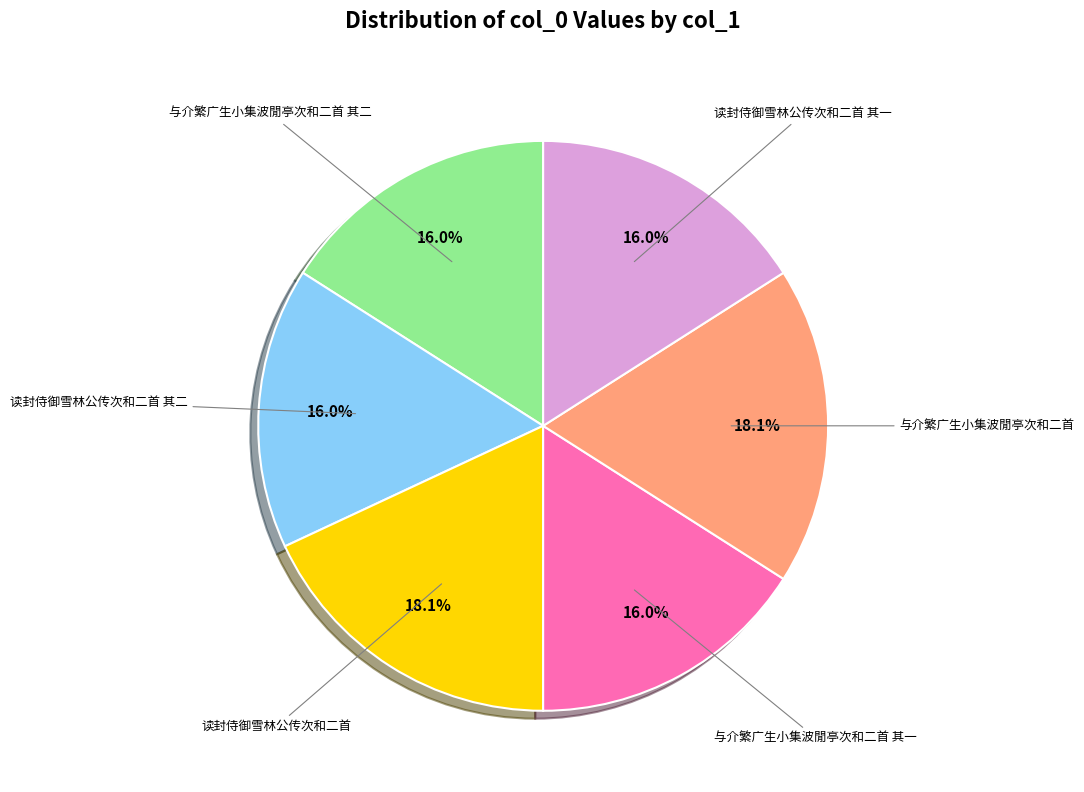

Count the number of slices in the pie.

6